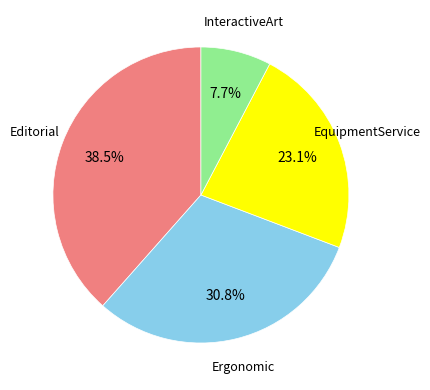

Does any single category account for the majority?

No